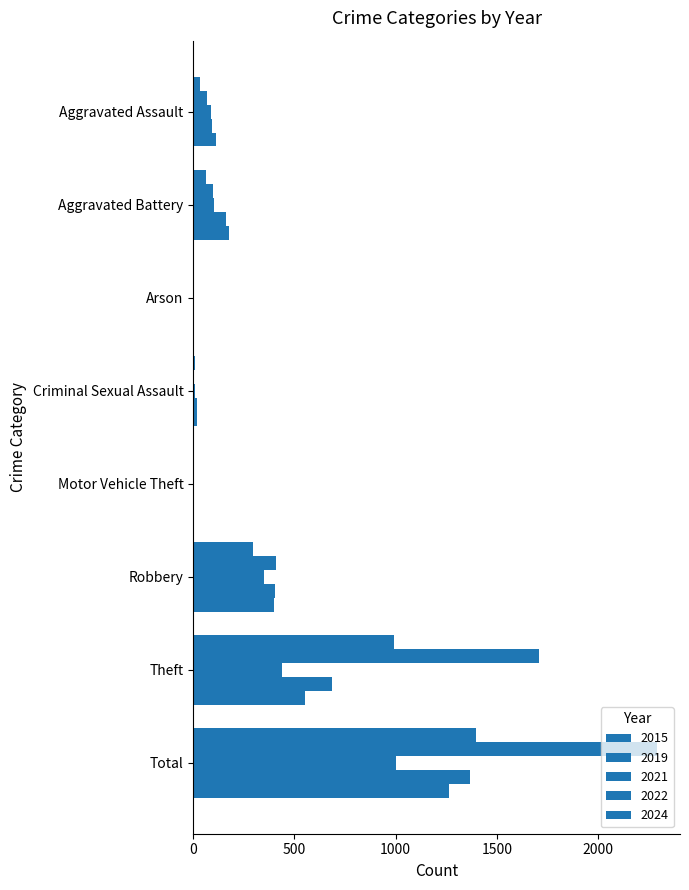

How many categories are shown in the chart?

8